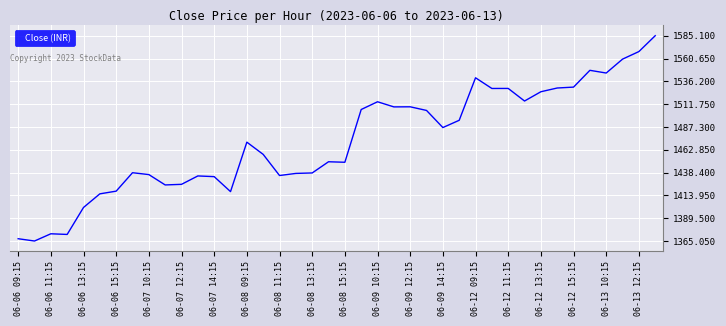

What is the smallest value displayed?

1365.1